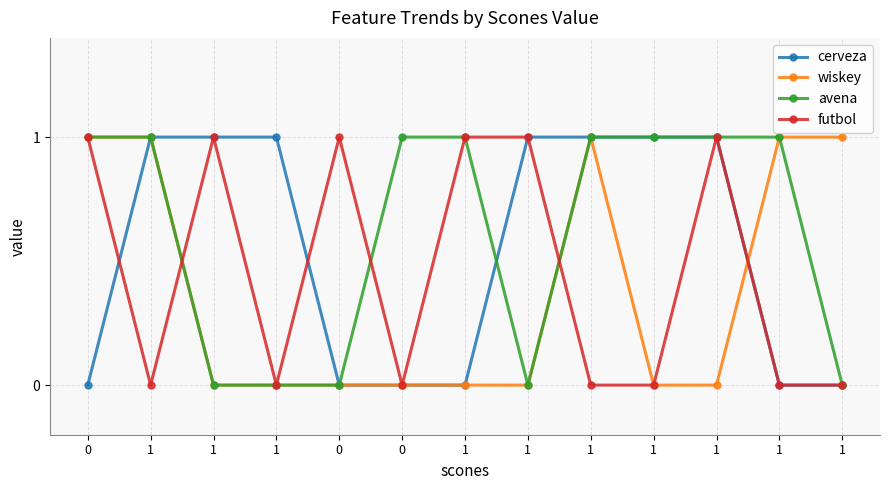

List the labels in order of futbol value, smallest first.

1, 1, 0, 1, 1, 1, 1, 0, 1, 0, 1, 1, 1